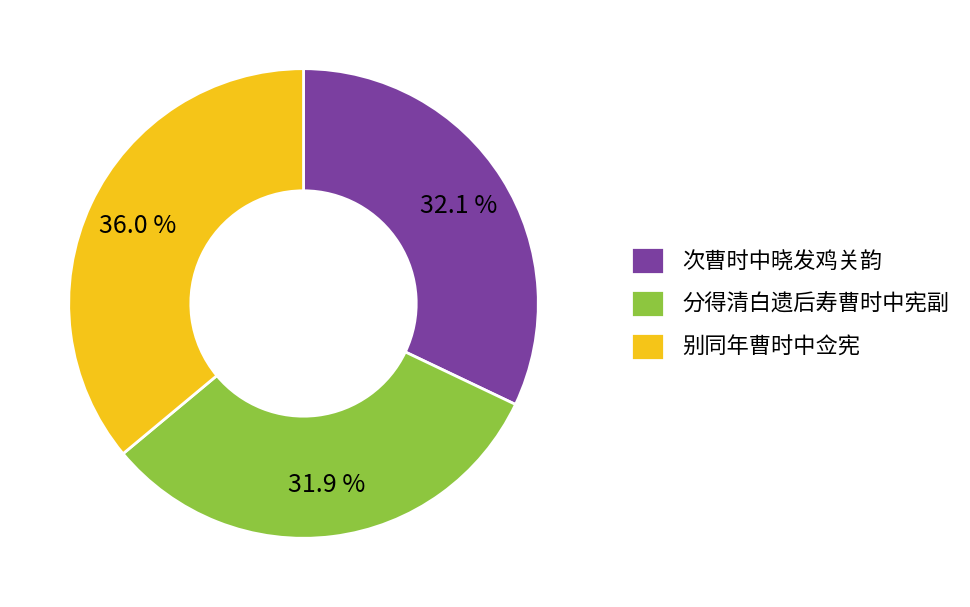

What is the largest slice in the pie chart?

别同年曹时中佥宪